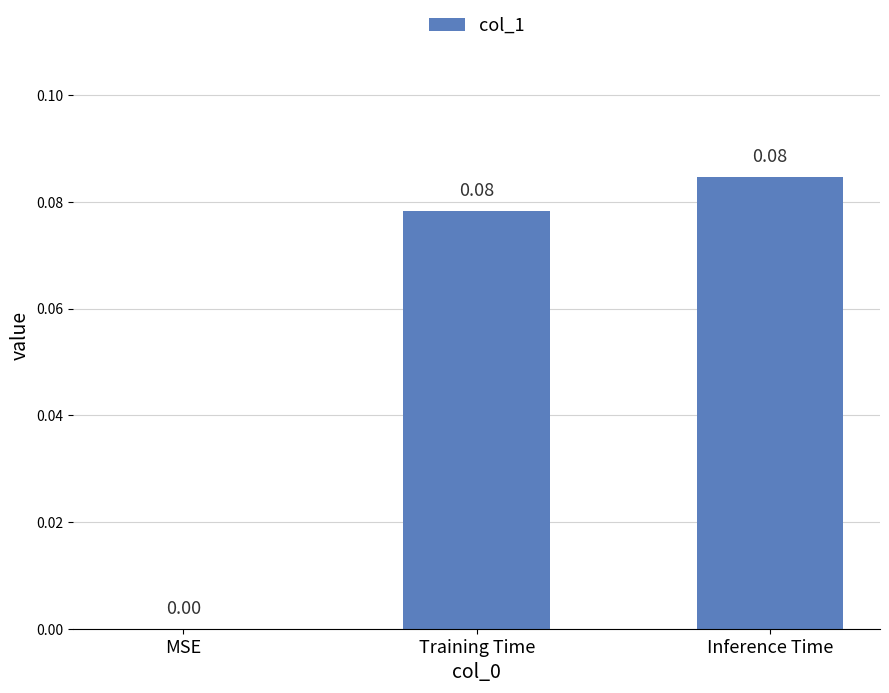

Count the number of categories in the chart.

3